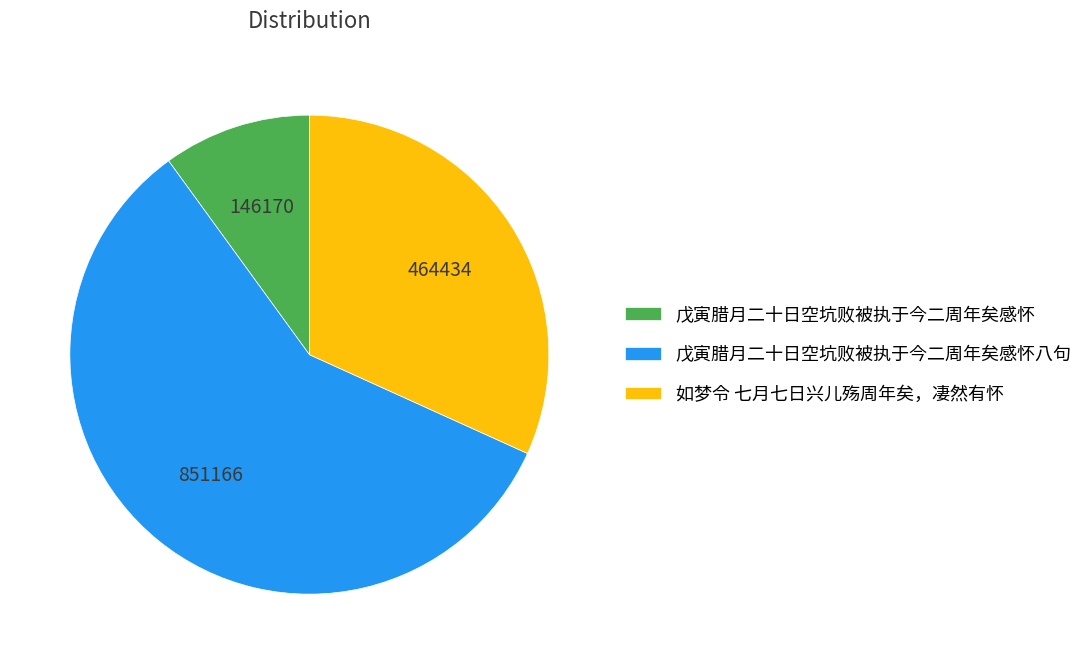

Do 如梦令 七月七日兴儿殇周年矣，凄然有怀 and 戊寅腊月二十日空坑败被执于今二周年矣感怀 together represent more than half of the pie?

No